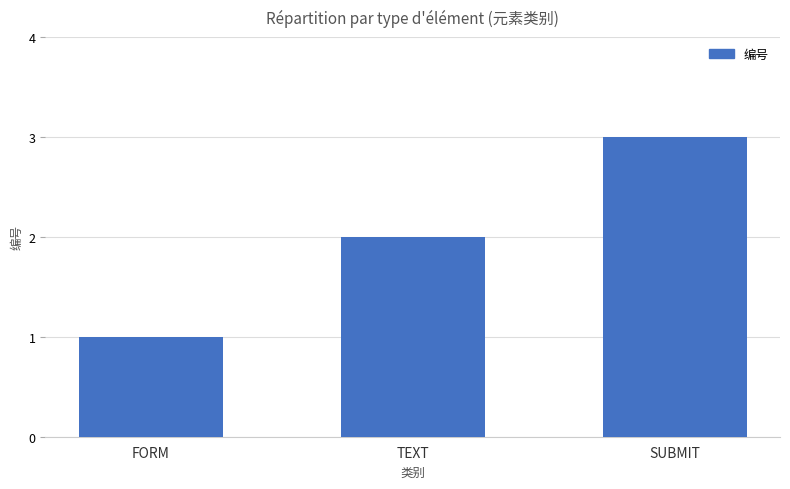

How many values are between 1 and 3?

3